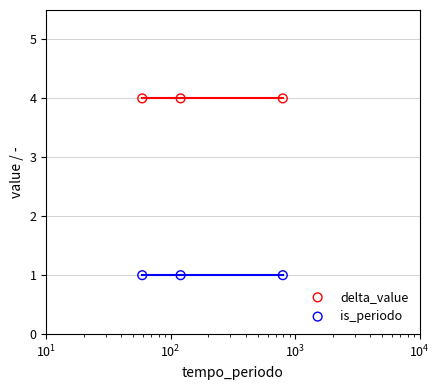

At how many categories does at least one series exceed 1?

3